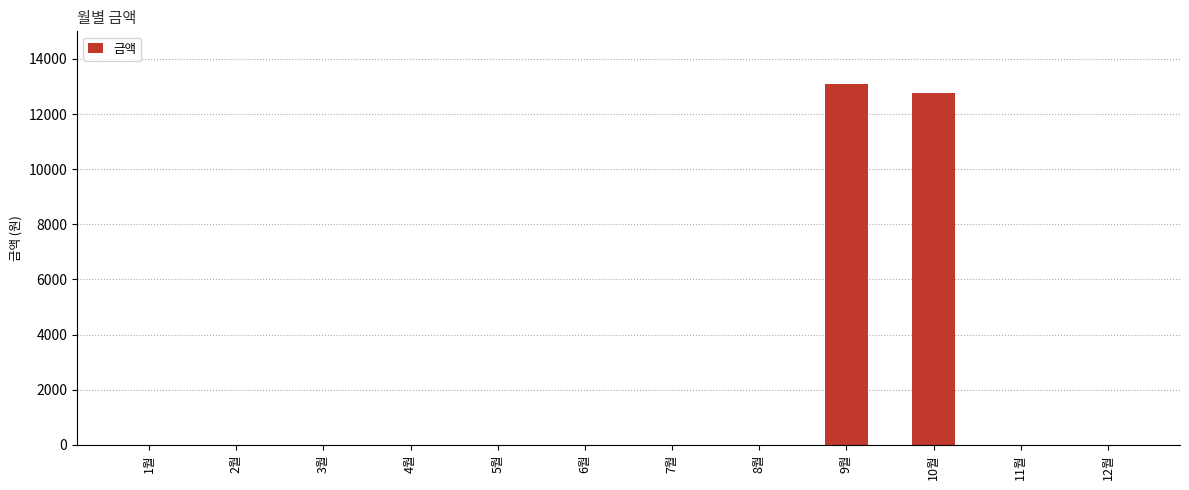

What is the sum of all values?

25850